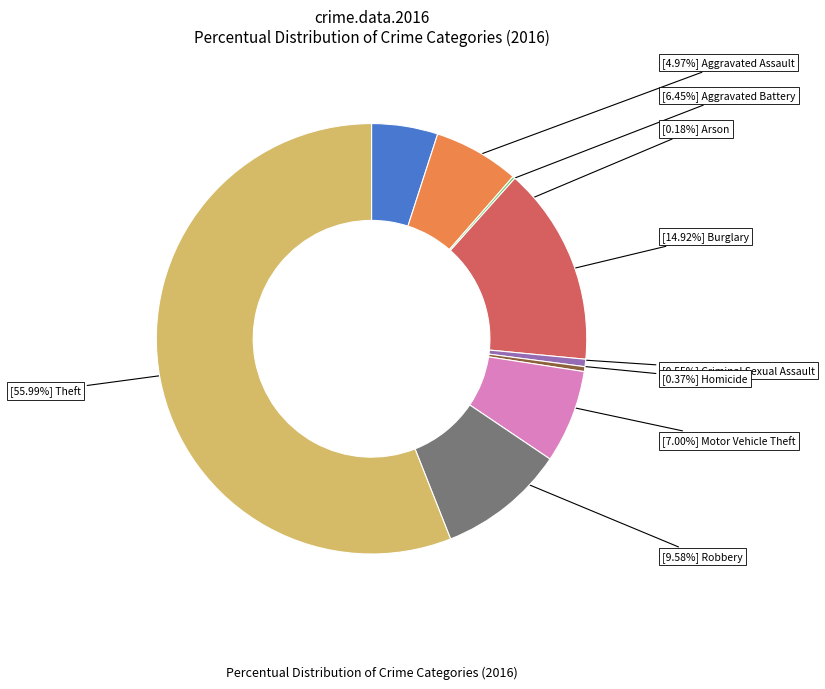

Does any single category account for the majority?

Yes